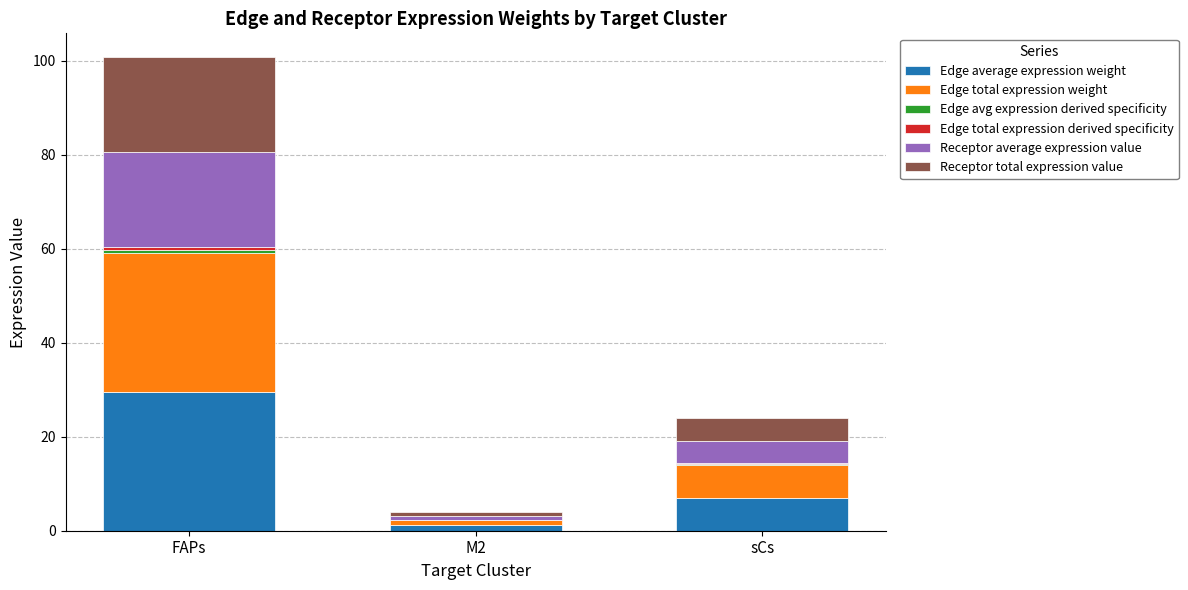

At which category is the sum across all series the highest?

FAPs